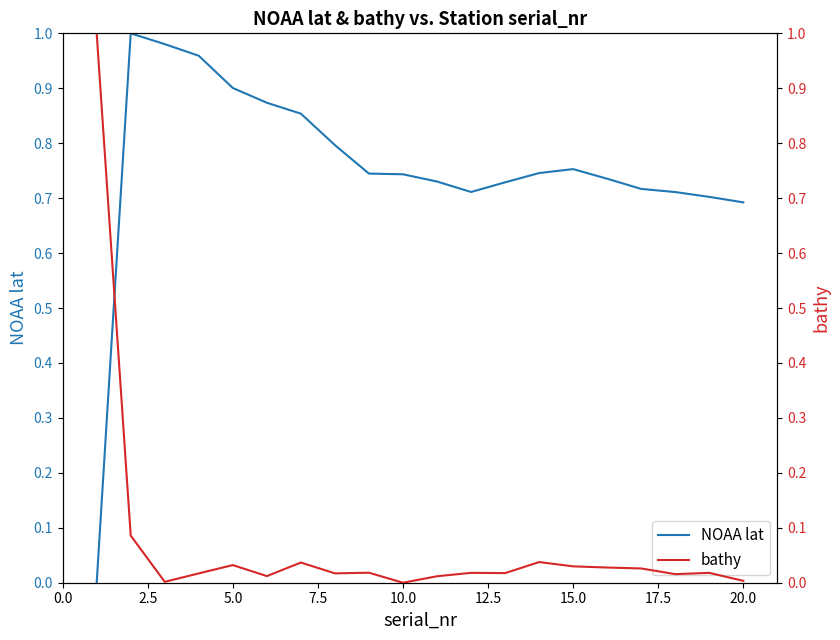

What are all the series names shown in the legend?

NOAA lat, bathy